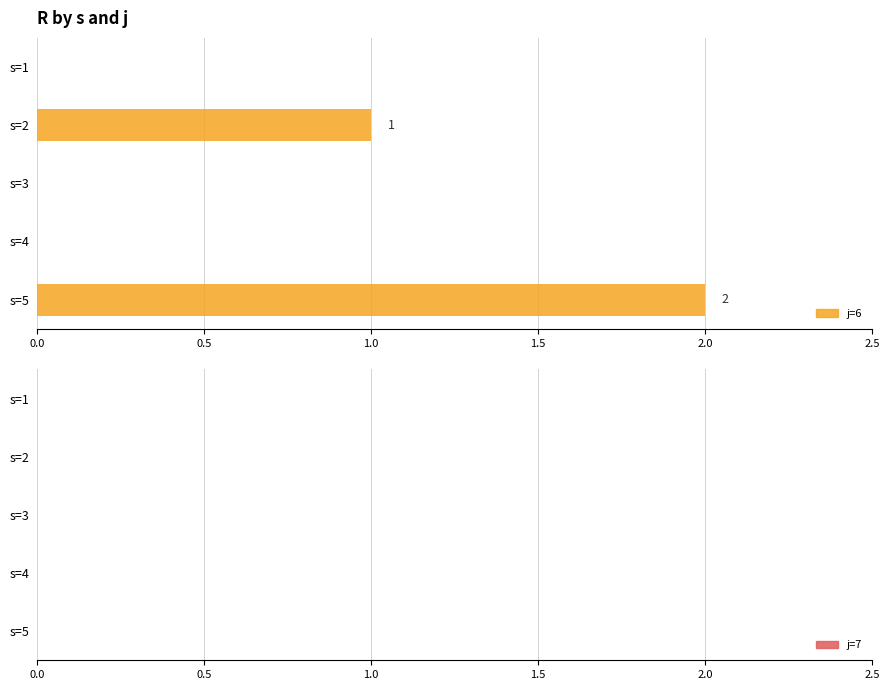

What is the sum of all values?

3